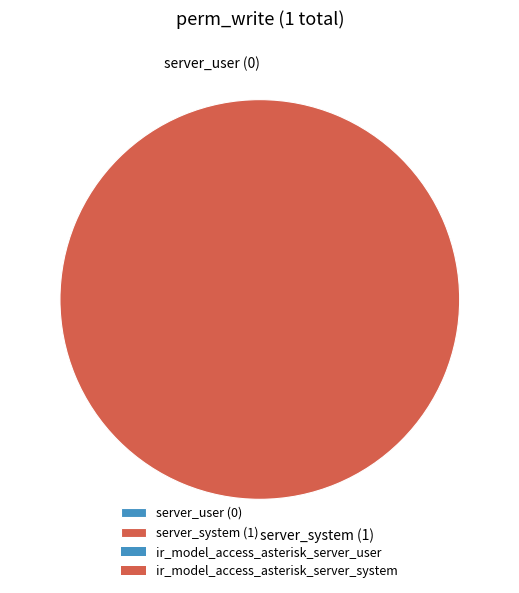

Do ir_model_access_asterisk_server_user and ir_model_access_asterisk_server_system together represent more than half of the pie?

Yes